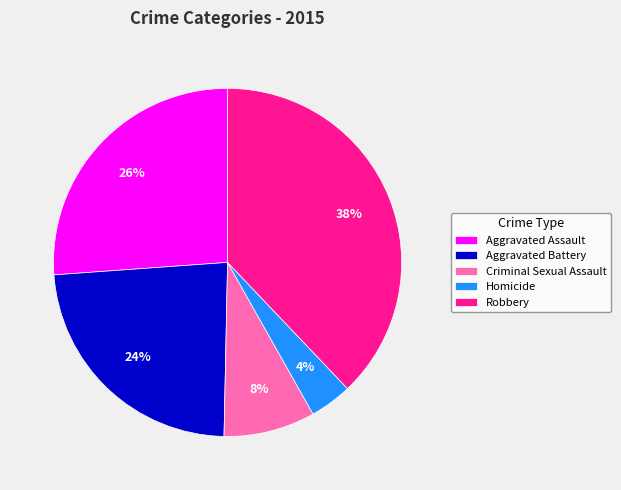

To the nearest percent, what portion does Homicide represent?

4%